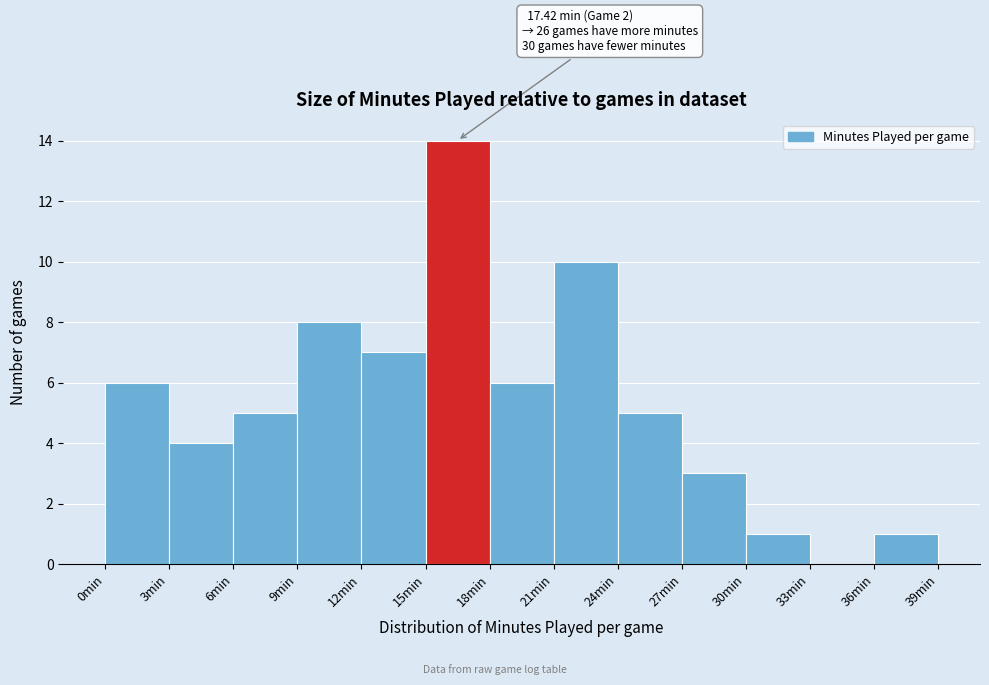

Over which range of the x-axis is the bar tallest?

15 to 18